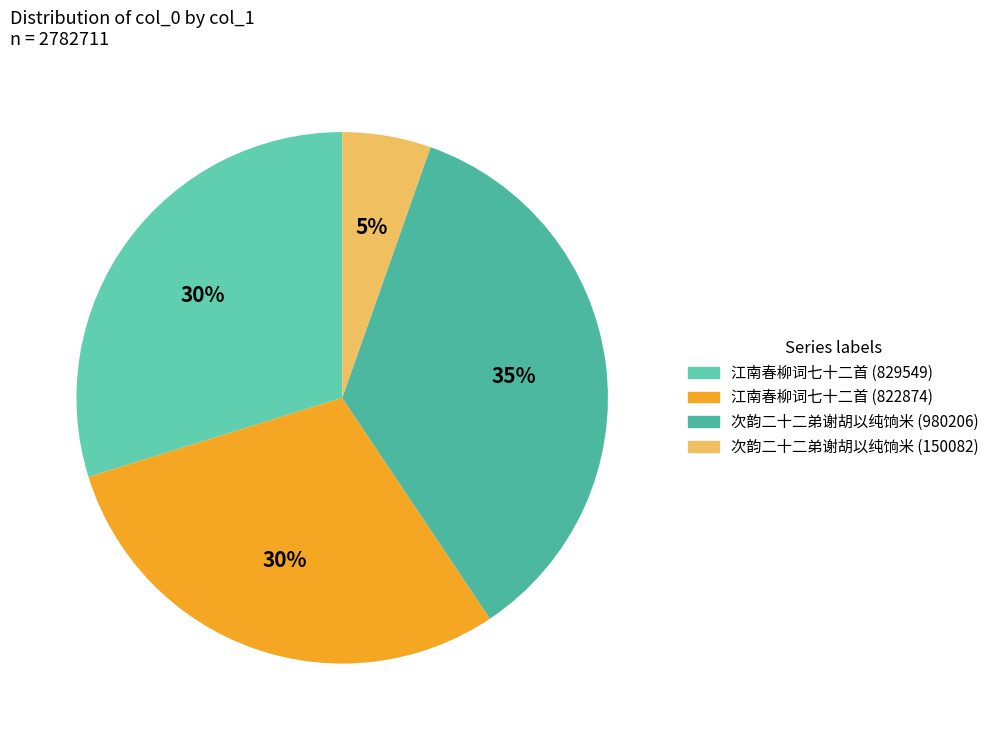

To the nearest percent, what percentage of the pie is 江南春柳词七十二首 (822874)?

30%